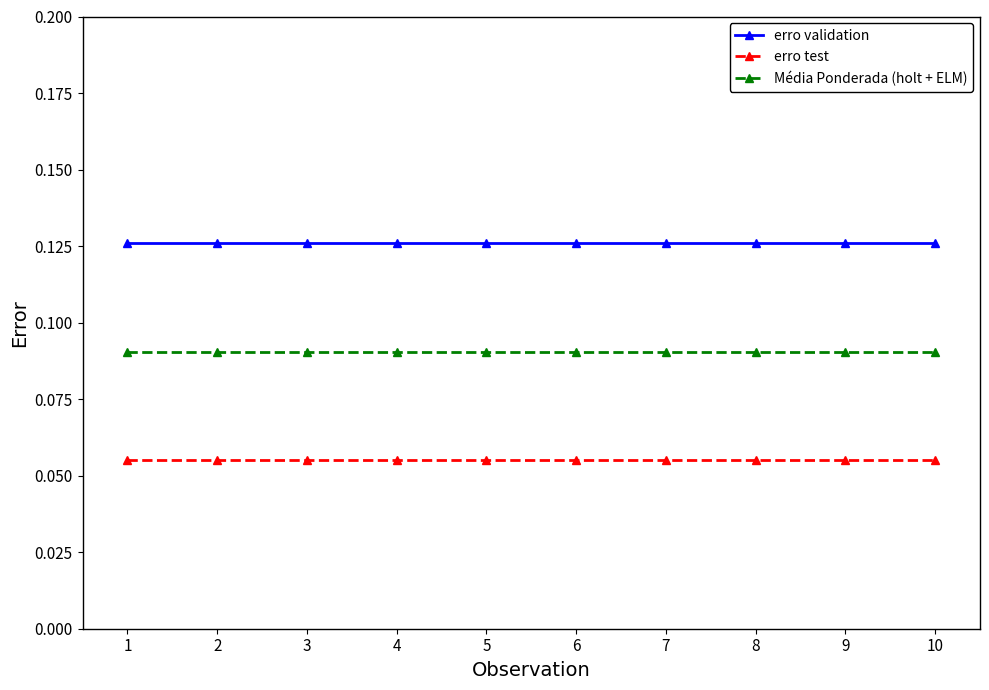

List the series in order of their overall mean, lowest first.

erro test, Média Ponderada (holt + ELM), erro validation